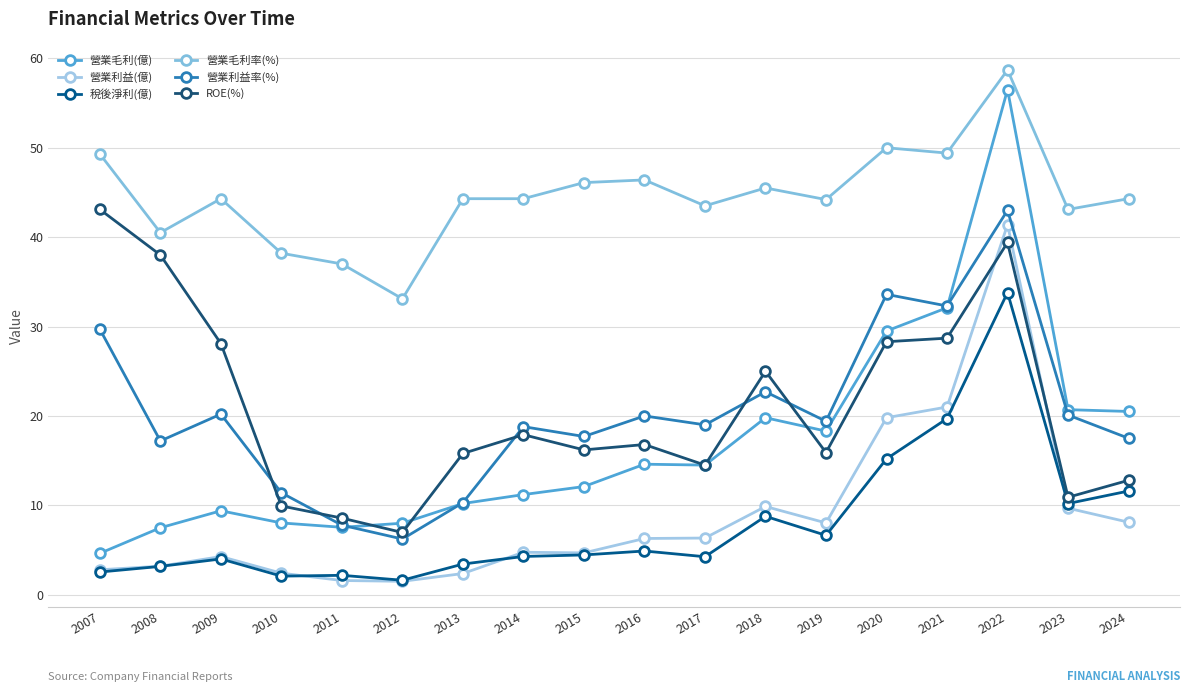

How many distinct data groups are displayed?

6